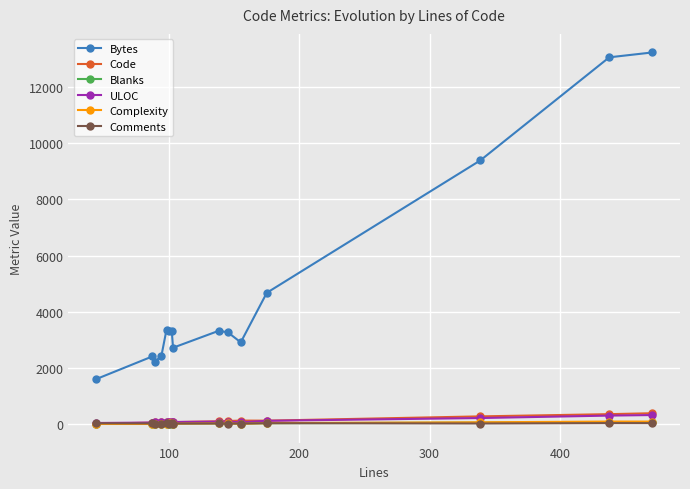

At how many categories does at least one series exceed 8774?

3